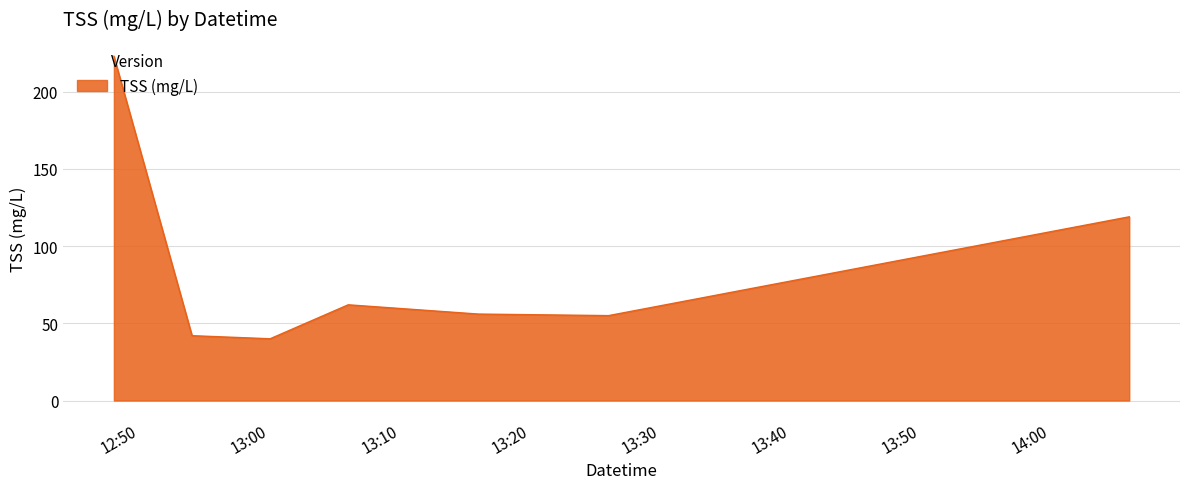

What is the average value?

85